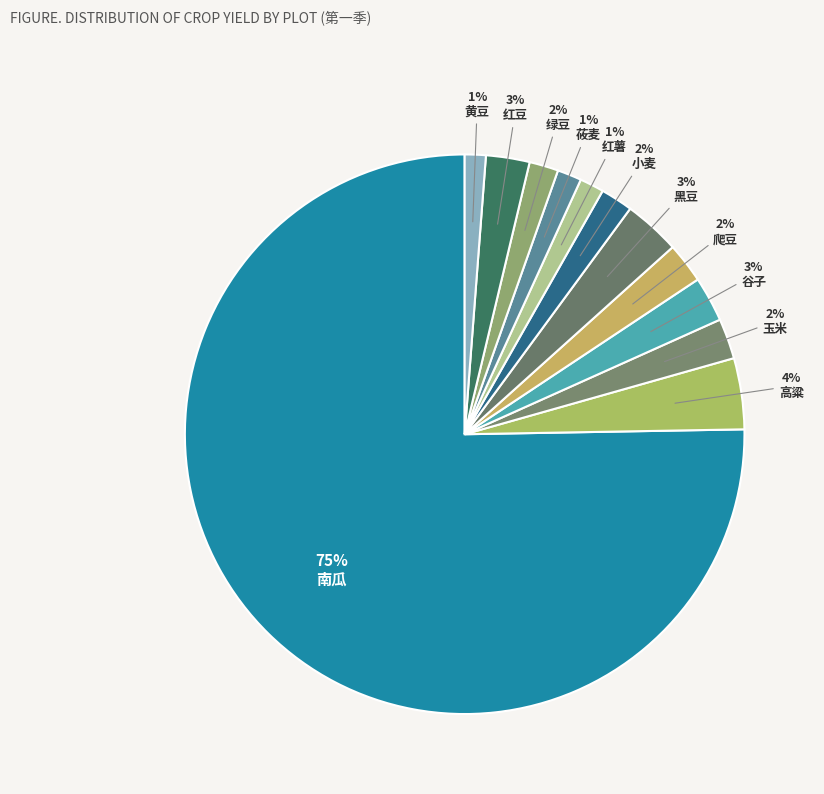

How many slices are in this pie chart?

12